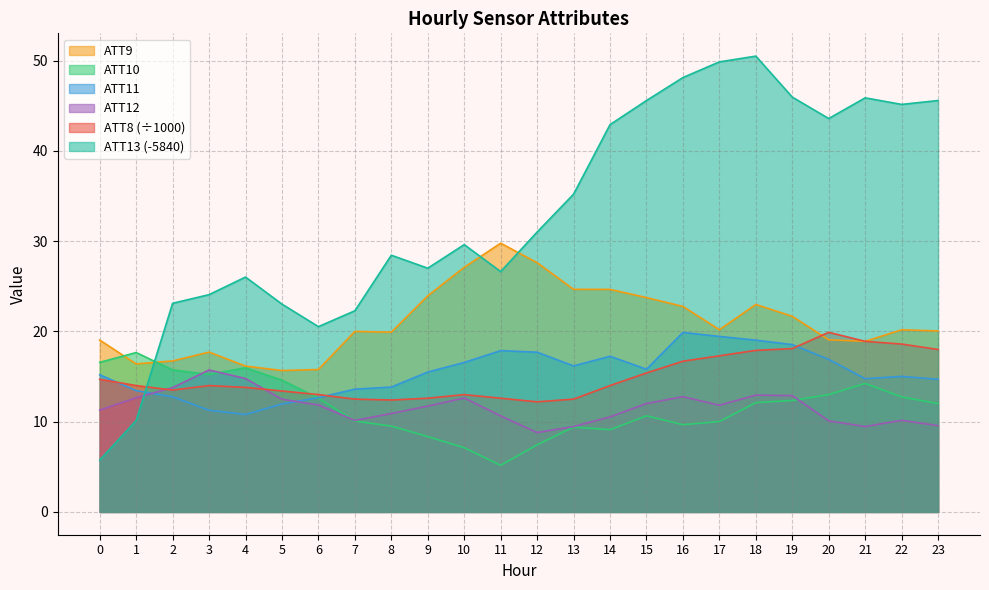

The ATT11 series shows 19.4 at 17. True or false?

True